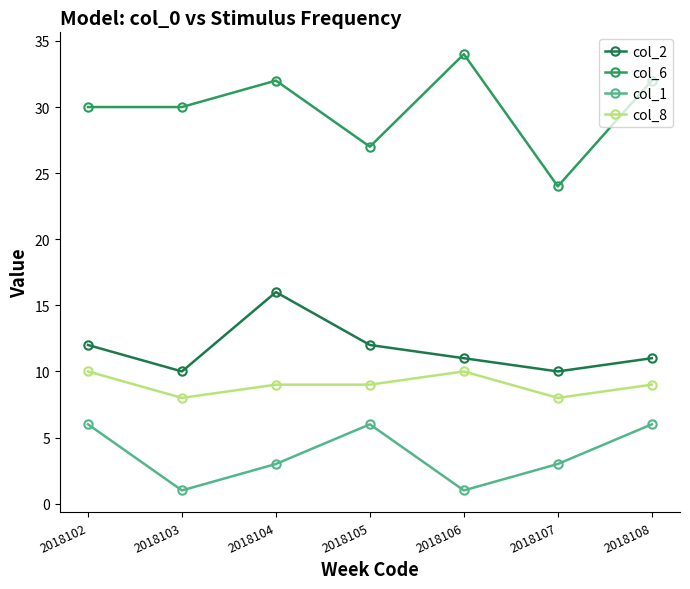

The col_8 series shows 4 at 2018104. True or false?

False